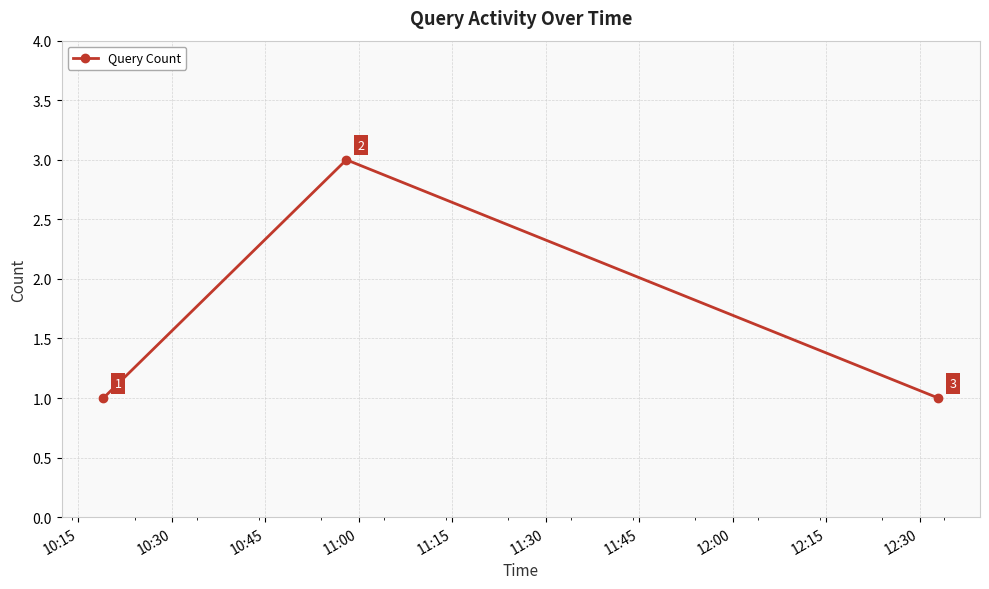

Count the values in the range 1 to 3.

3